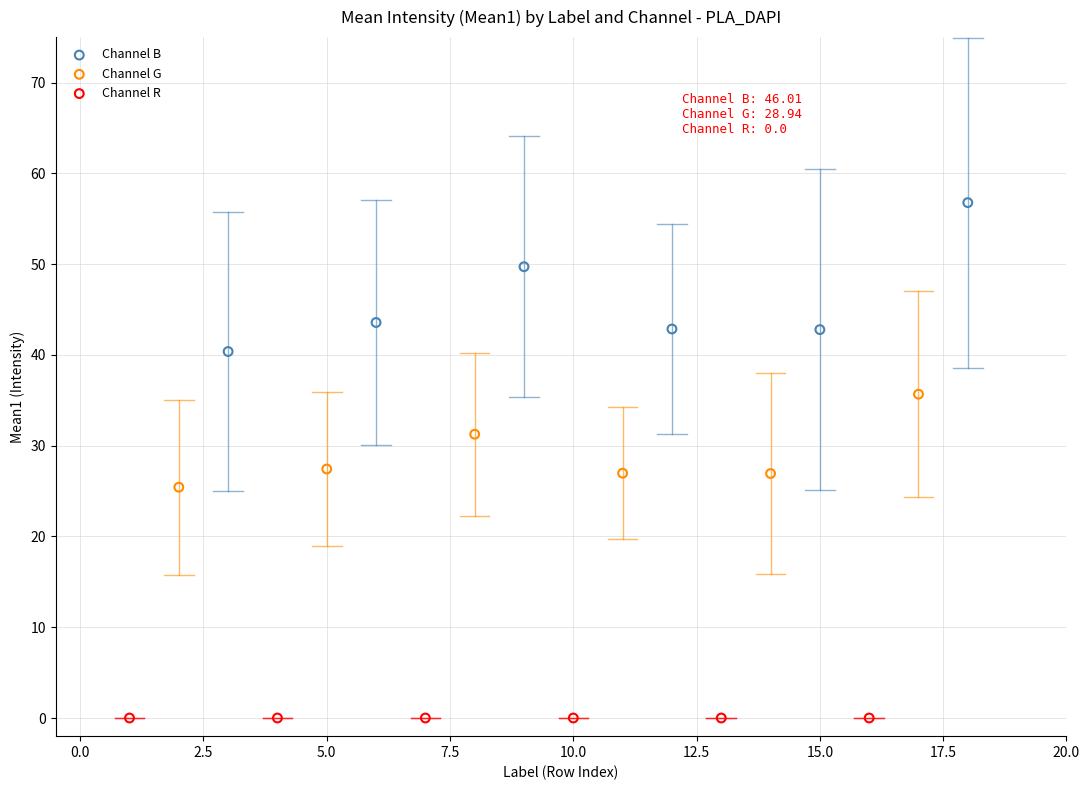

Which series reaches the minimum Y coordinate?

Channel R